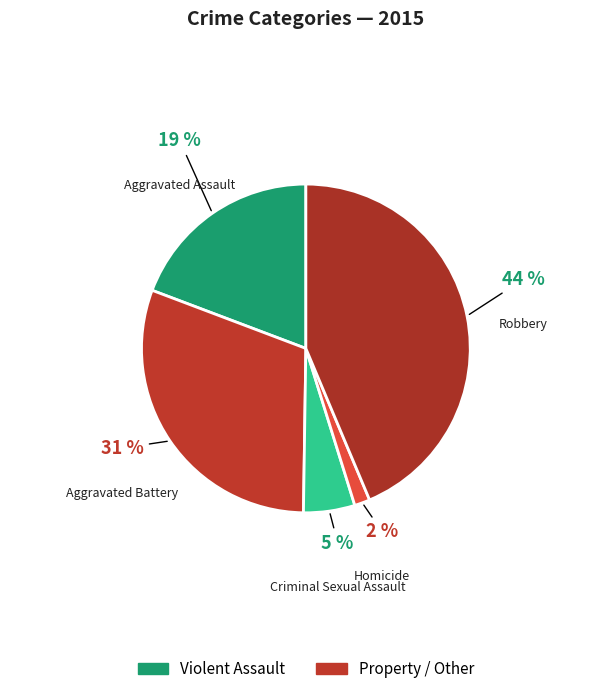

How many slices are in this pie chart?

5